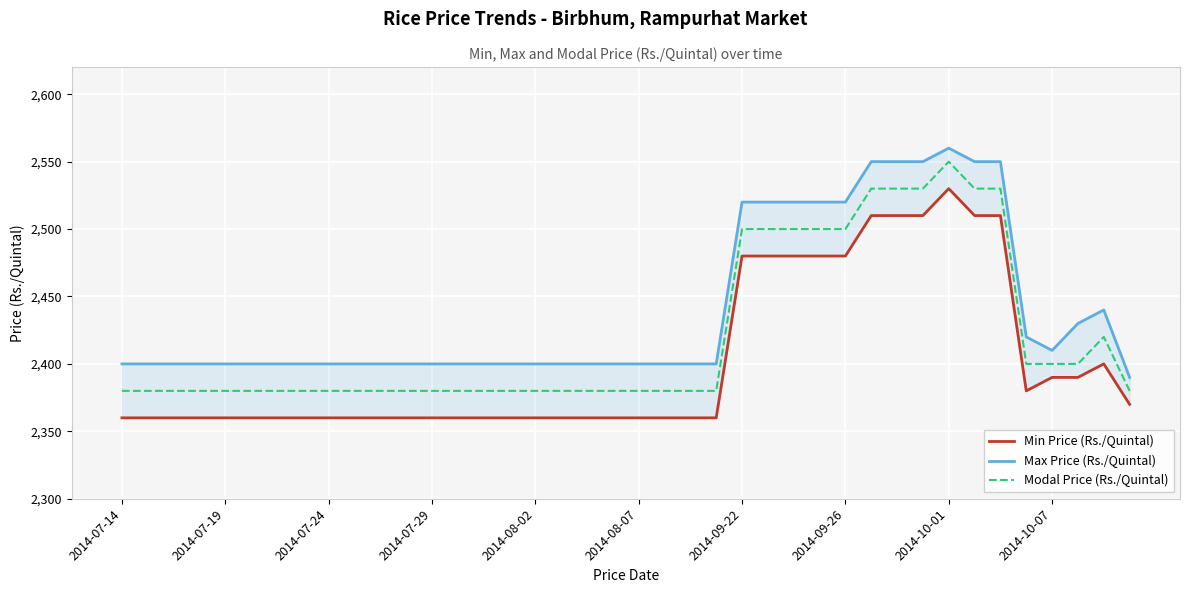

The value of Min Price (Rs./Quintal) at 34 is 1177. True or false?

False